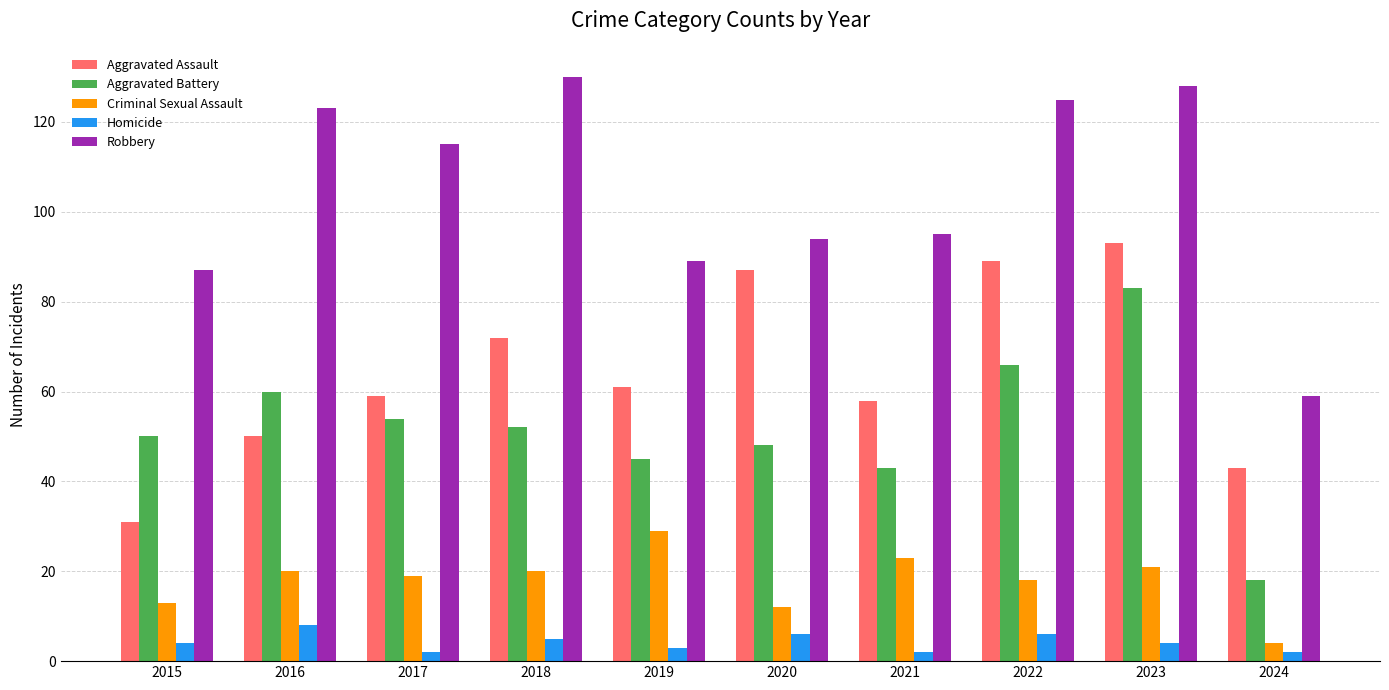

Reading right to left, transcribe all the data shown in this chart.

Aggravated Assault: 2024=43	2023=93	2022=89	2021=58	2020=87	2019=61	2018=72	2017=59	2016=50	2015=31
Aggravated Battery: 2024=18	2023=83	2022=66	2021=43	2020=48	2019=45	2018=52	2017=54	2016=60	2015=50
Criminal Sexual Assault: 2024=4	2023=21	2022=18	2021=23	2020=12	2019=29	2018=20	2017=19	2016=20	2015=13
Homicide: 2024=2	2023=4	2022=6	2021=2	2020=6	2019=3	2018=5	2017=2	2016=8	2015=4
Robbery: 2024=59	2023=128	2022=125	2021=95	2020=94	2019=89	2018=130	2017=115	2016=123	2015=87